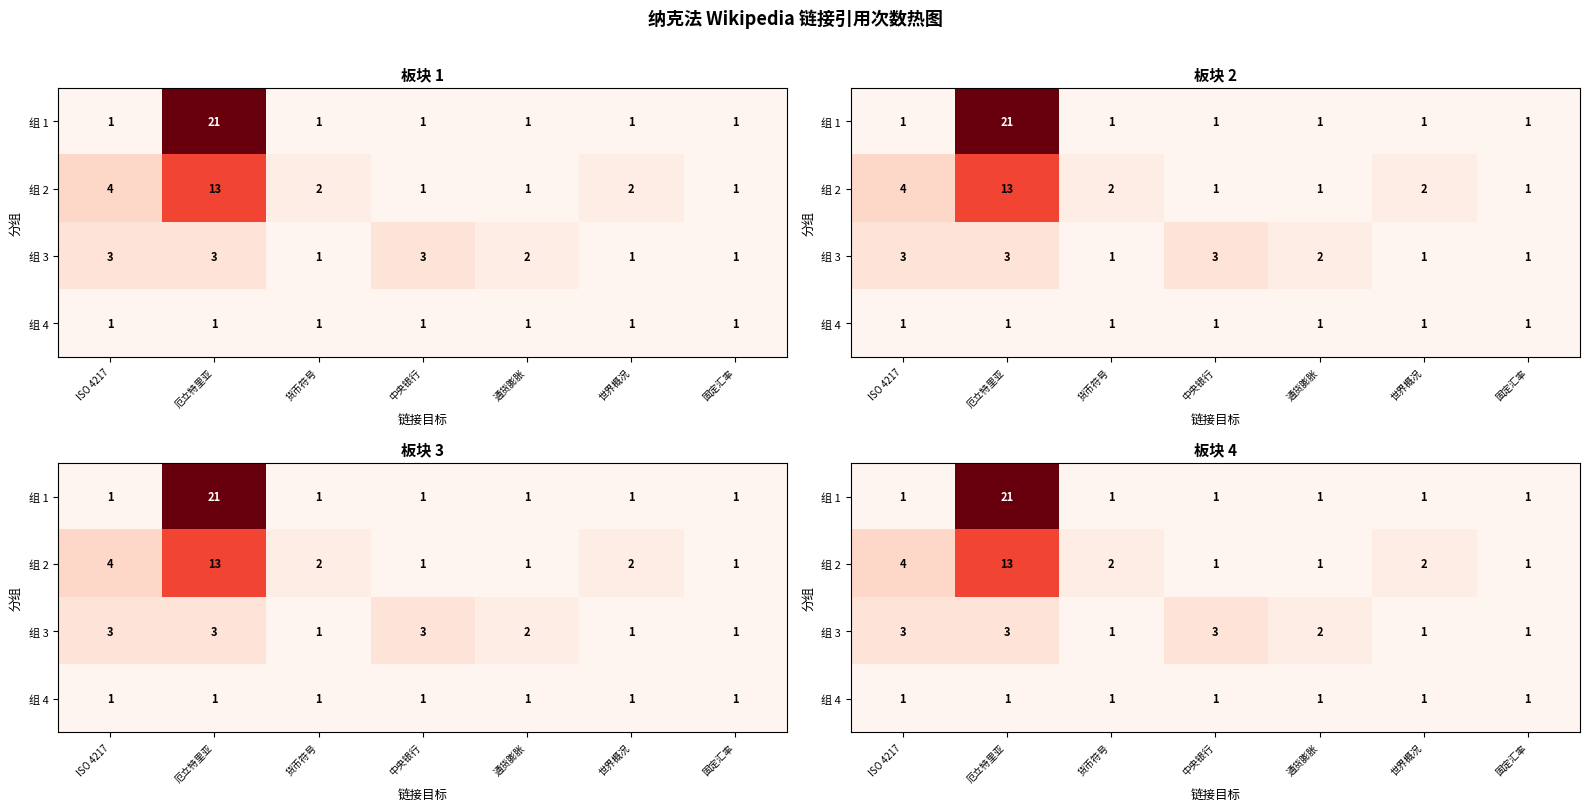

The 组 4 series shows 0 at 世界概况. True or false?

False